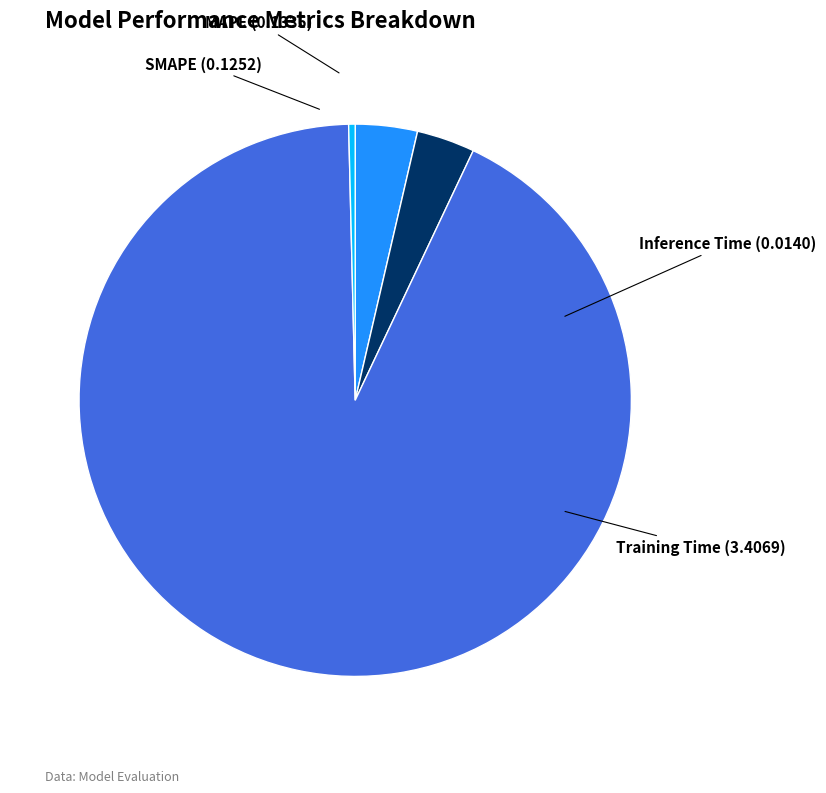

Does Training Time account for over 50% of the chart?

Yes